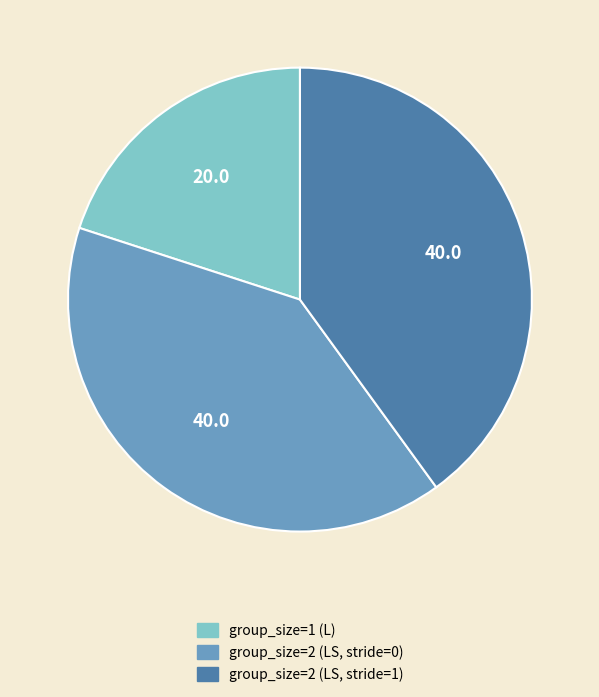

The group_size=2 (LS, stride=0) slice represents 29% of the pie. True or false?

False